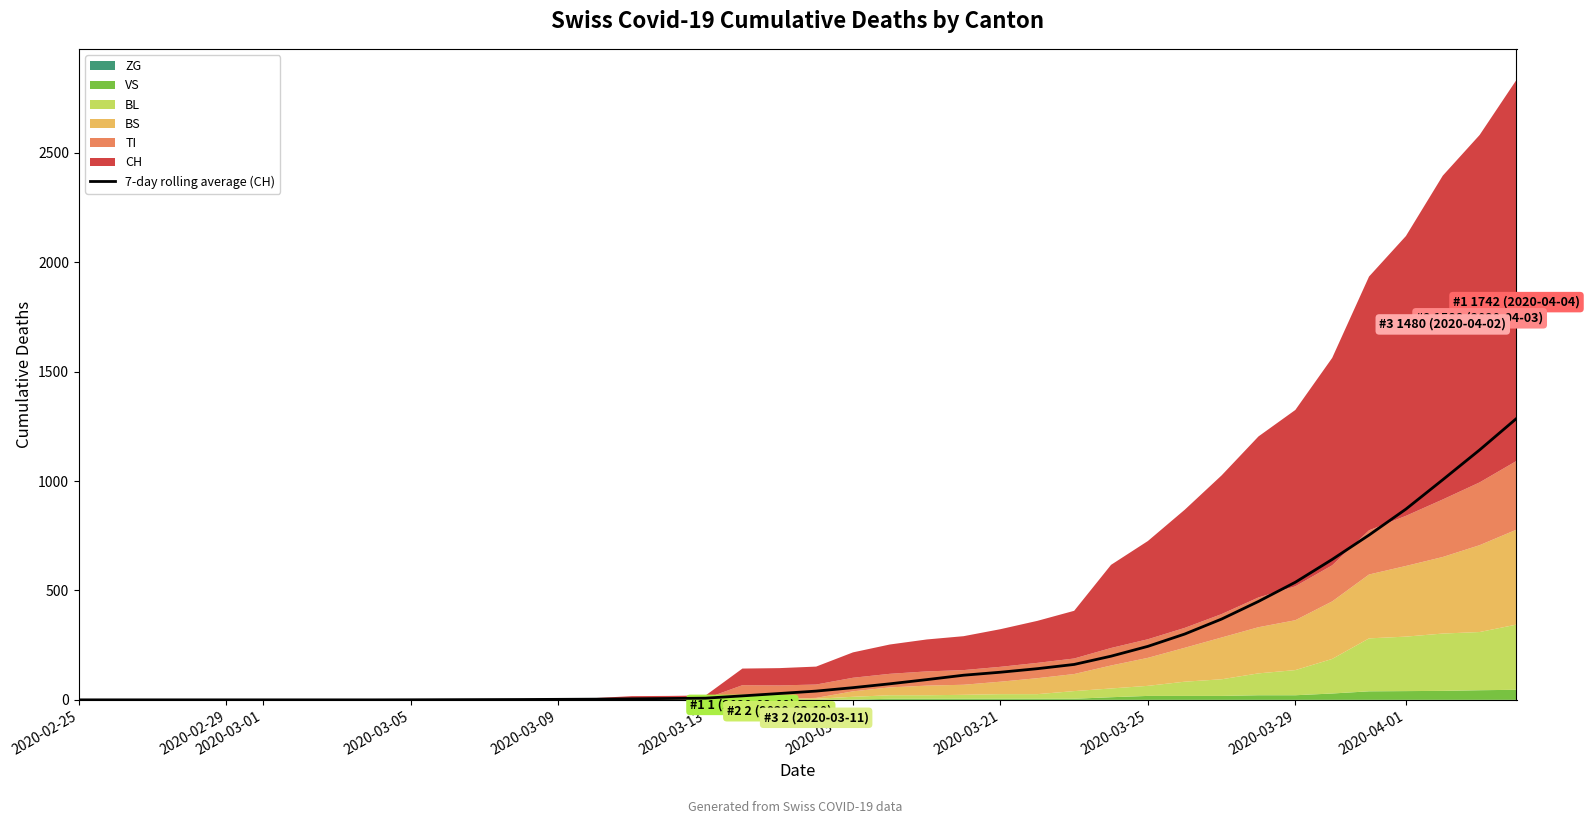

What is the maximum value for 7-day rolling average (CH)?

1286.1